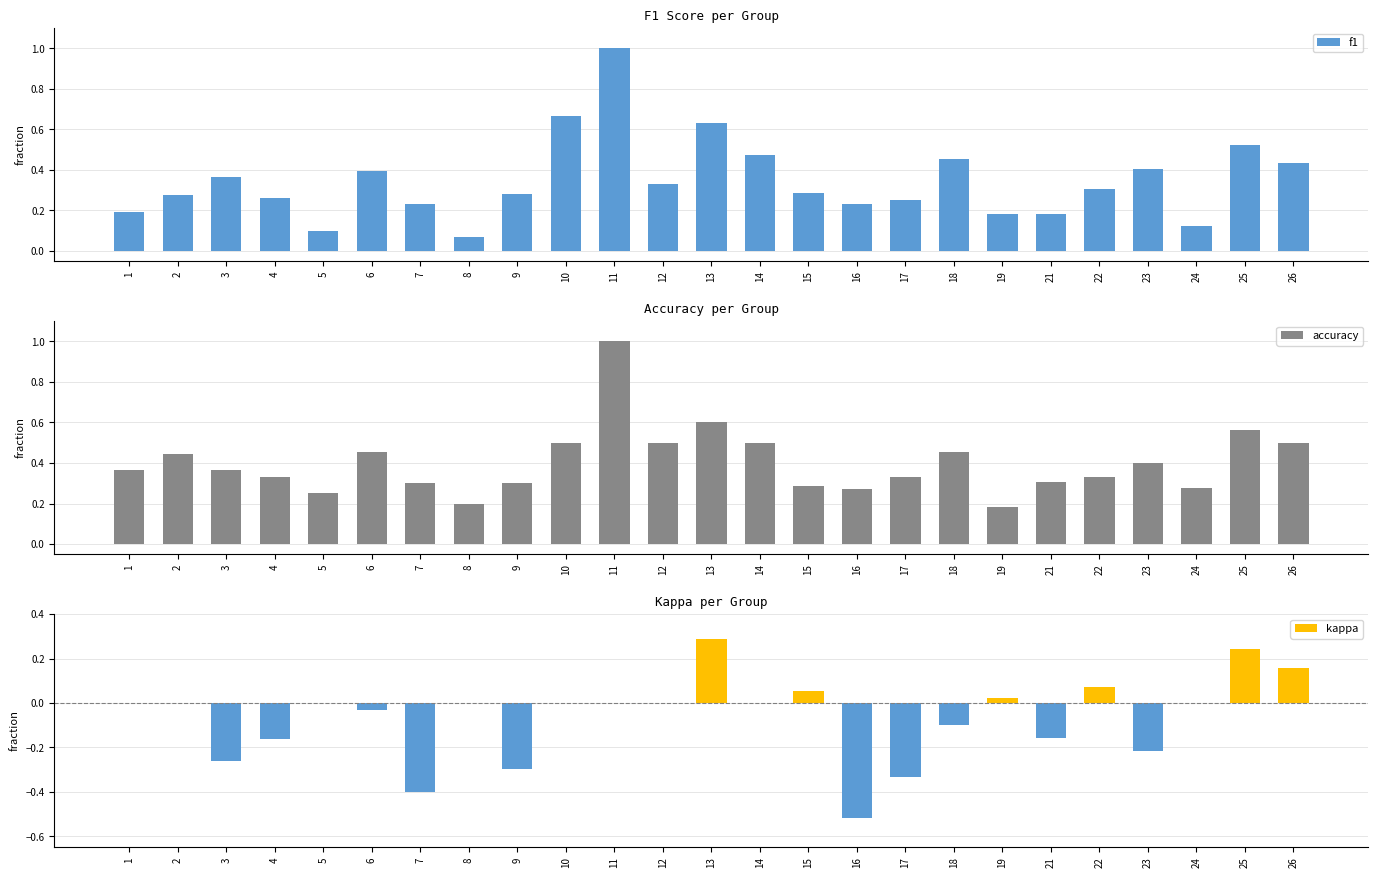

Is it true that kappa equals 0.0 at 12?

True